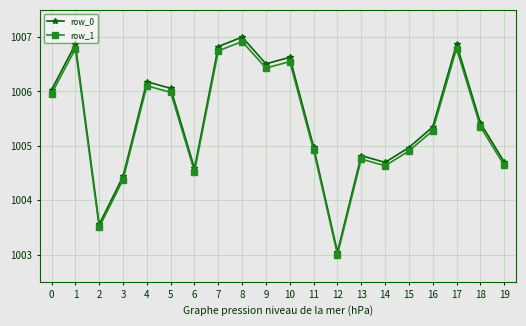

Reading right to left, what are all the values shown in this chart?

row_0: 1004.7	1005.4	1006.9	1005.3	1005.0	1004.7	1004.8	1003.0	1005.0	1006.6	1006.5	1007.0	1006.8	1004.6	1006.1	1006.2	1004.4	1003.6	1006.9	1006.0
row_1: 1004.6	1005.4	1006.8	1005.3	1004.9	1004.6	1004.8	1003.0	1004.9	1006.5	1006.4	1006.9	1006.7	1004.5	1006.0	1006.1	1004.4	1003.5	1006.8	1006.0